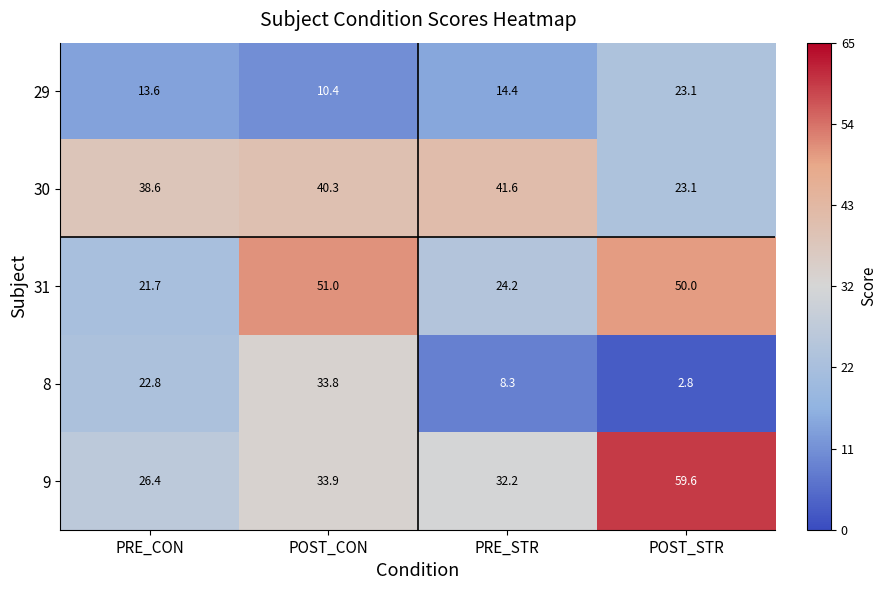

Which series has the widest spread of values?

9